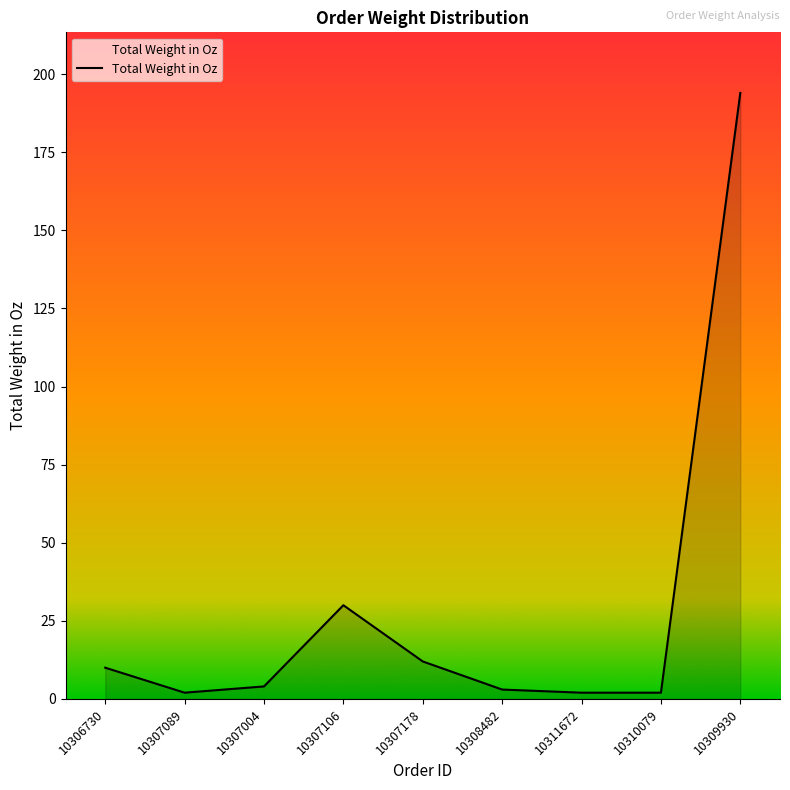

What is the difference between the values at 10308482 and 10306730?

7